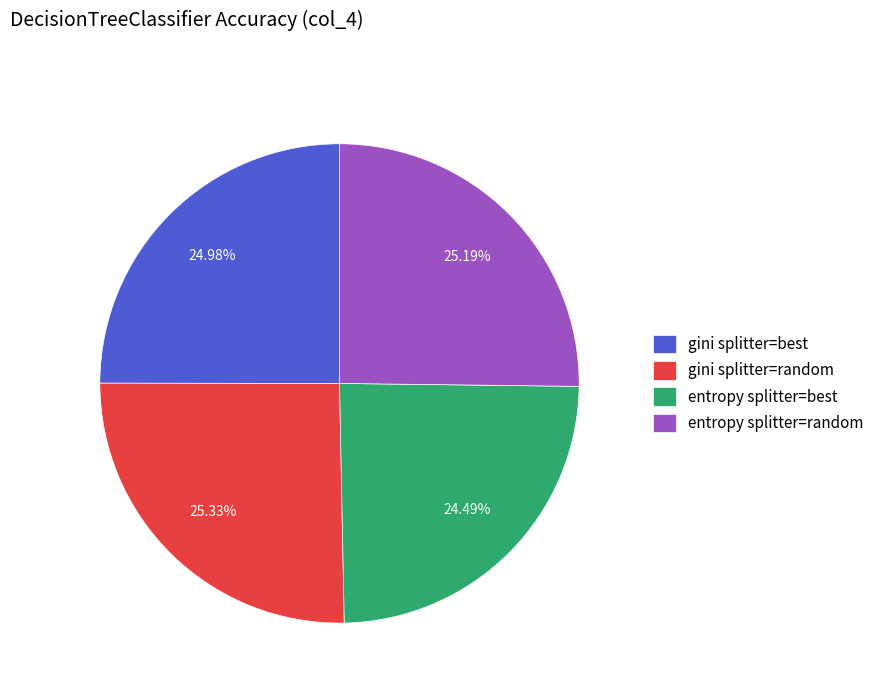

To the nearest percent, what is the difference between the largest and smallest slice percentages?

1%